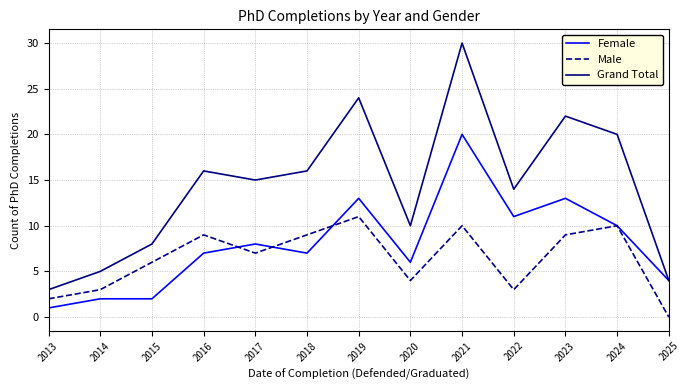

The Grand Total series shows 5 at 2022. True or false?

False